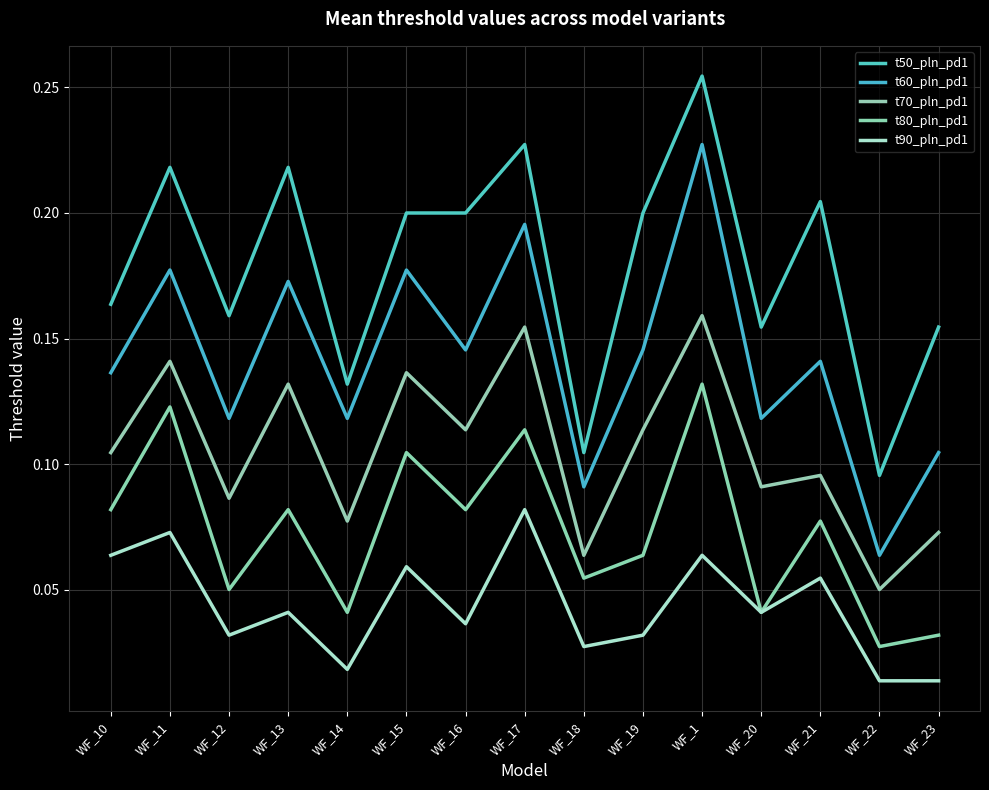

What is the difference between the second highest and second lowest values in the t80_pln_pd1 series?

0.1